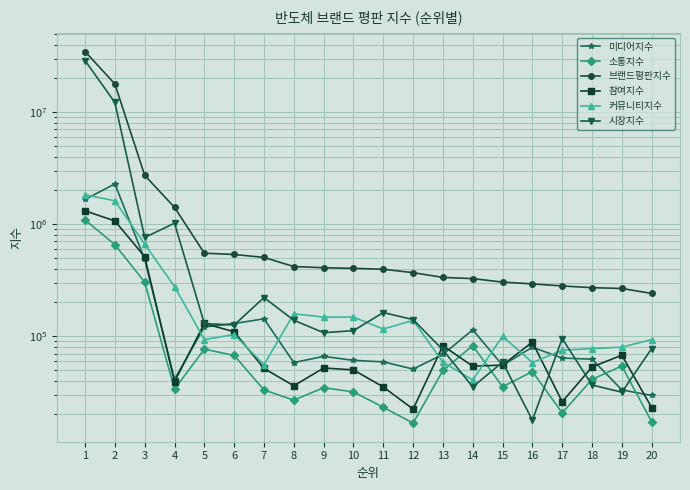

What is the value of the 미디어지수 point at the 18th from the left?

62317